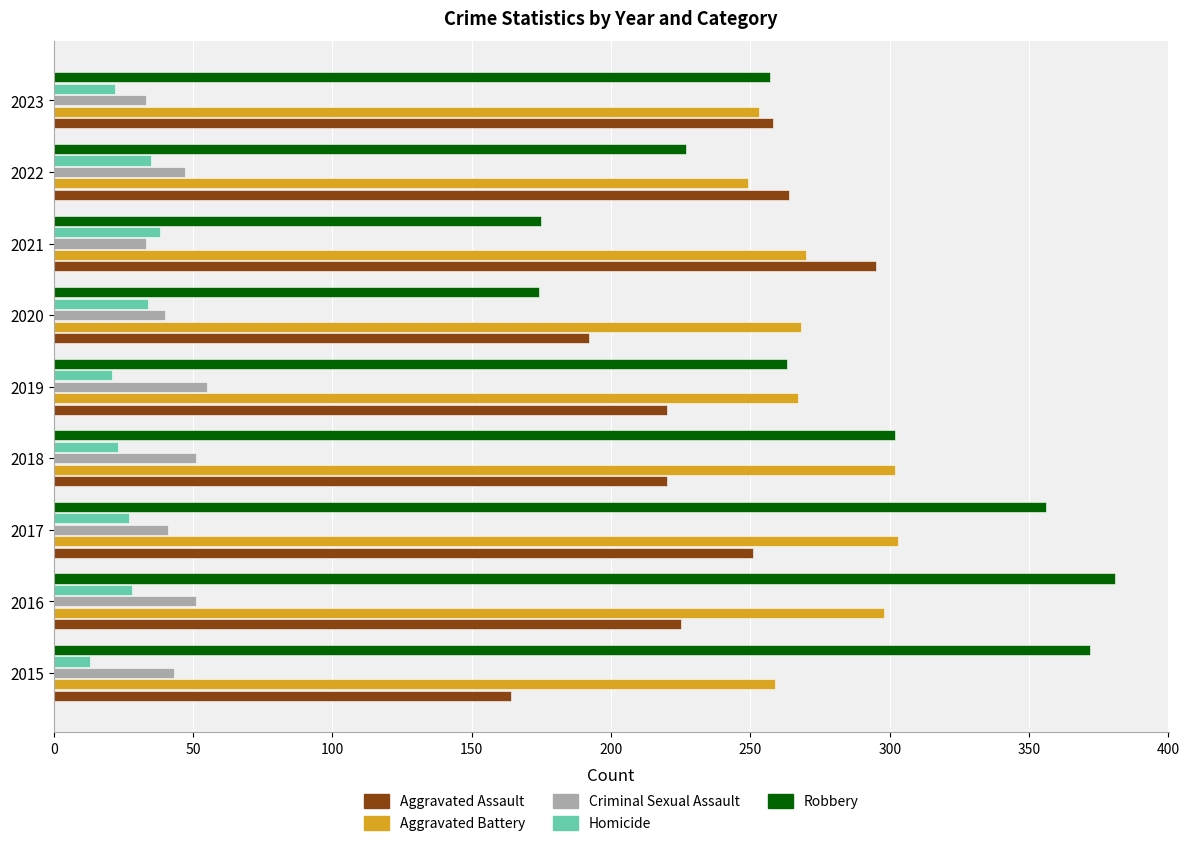

Where is Aggravated Battery nearest to the value 276?

2021